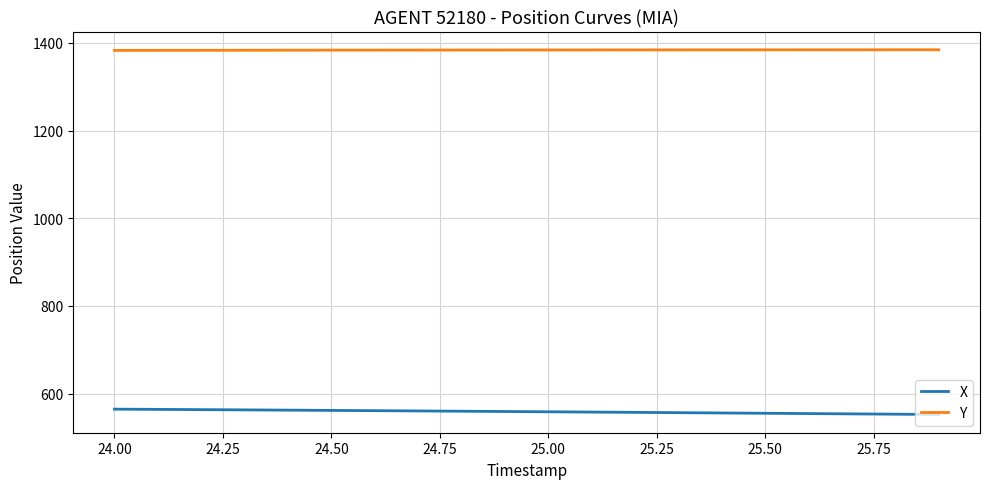

What is the smallest value displayed?

552.4